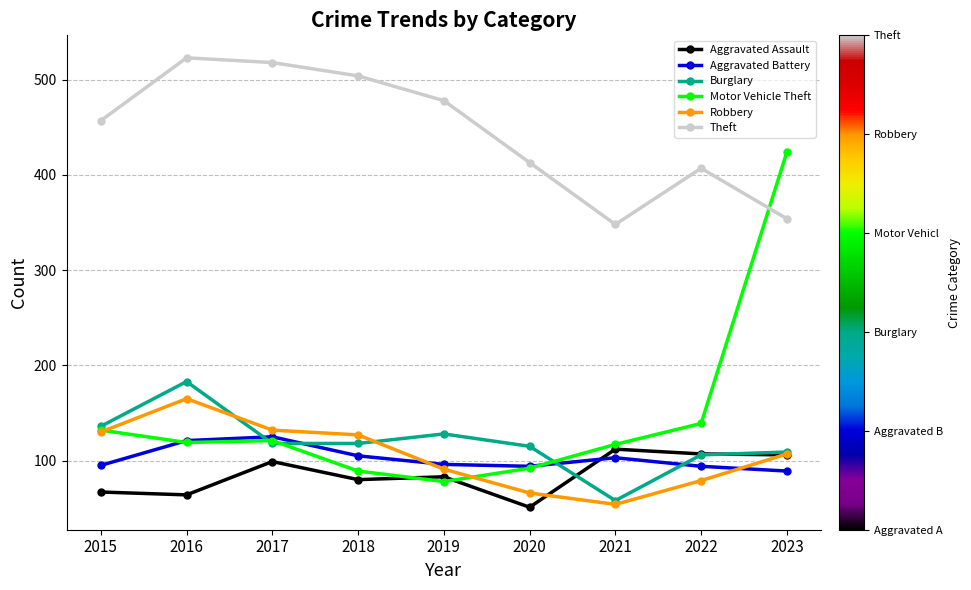

How many distinct data groups are displayed?

6